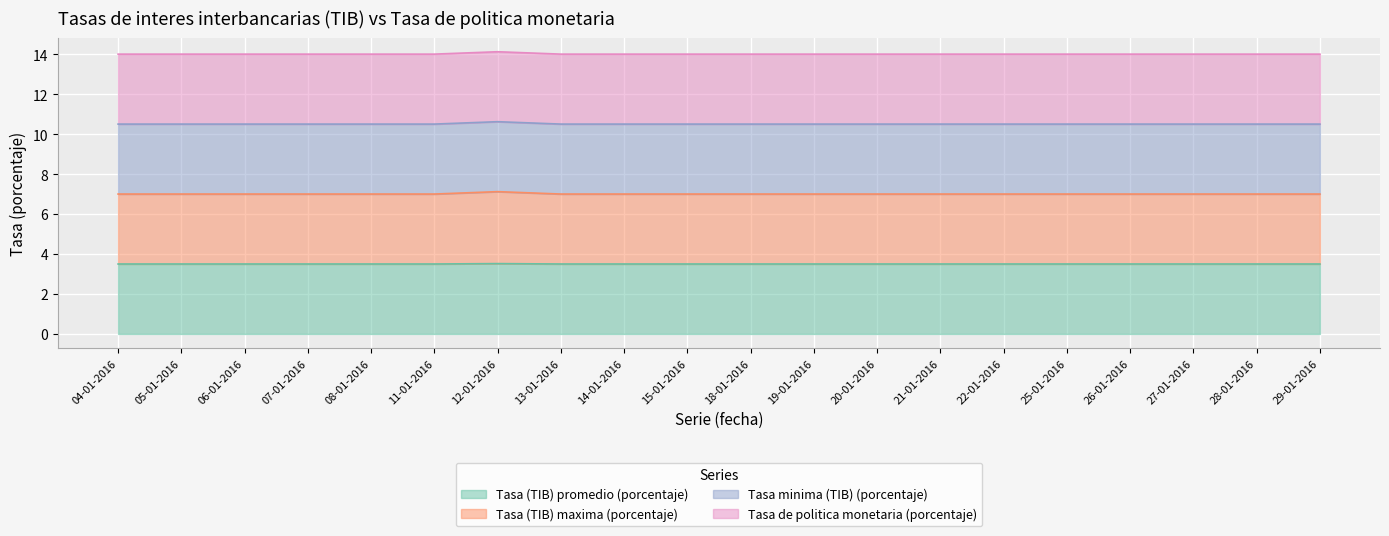

Is it true that Tasa (TIB) maxima (porcentaje) equals 12.5 at 07-01-2016?

False